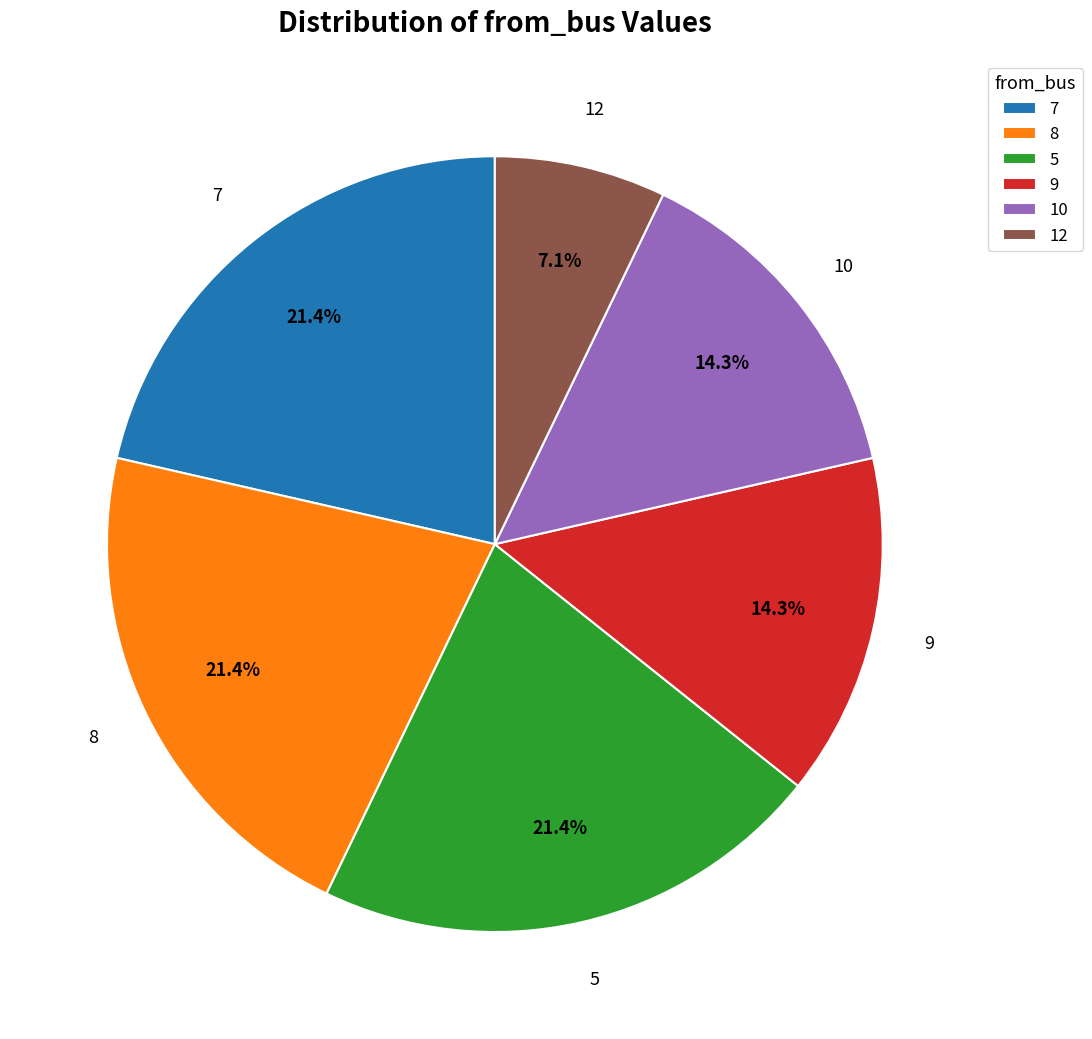

Is there any slice that represents more than half of the pie?

No